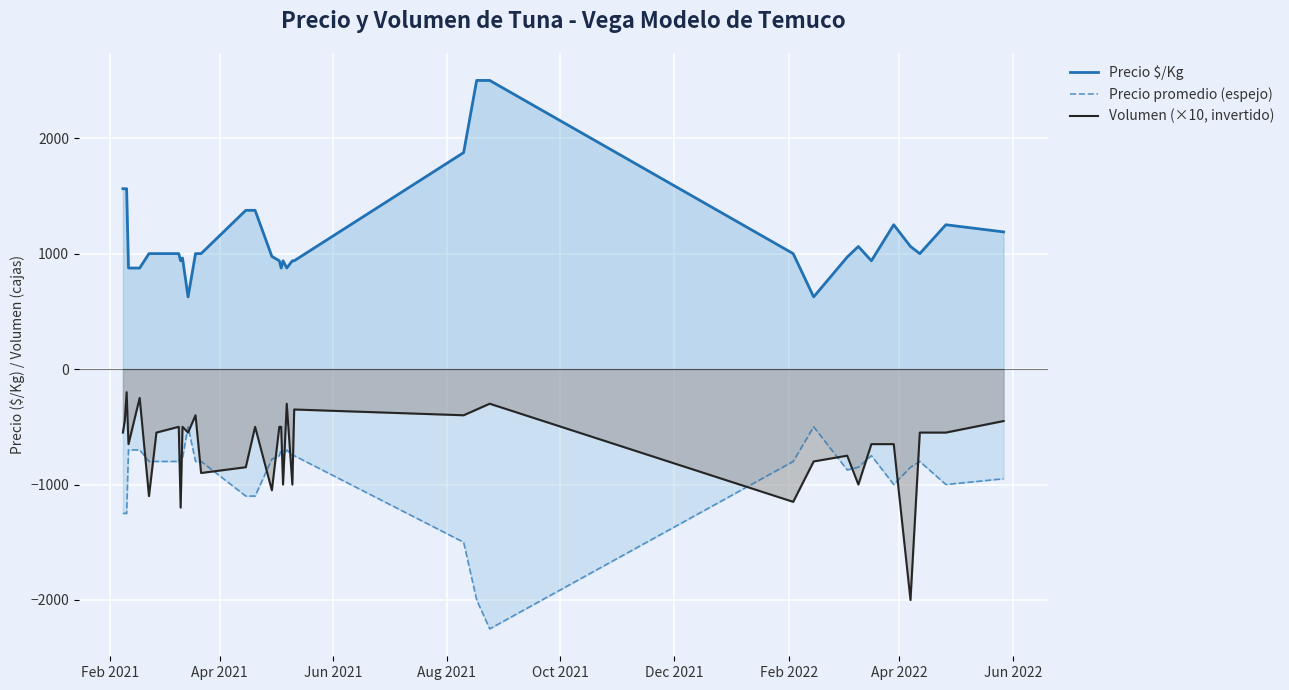

What is the minimum value for Precio $/Kg?

625.0